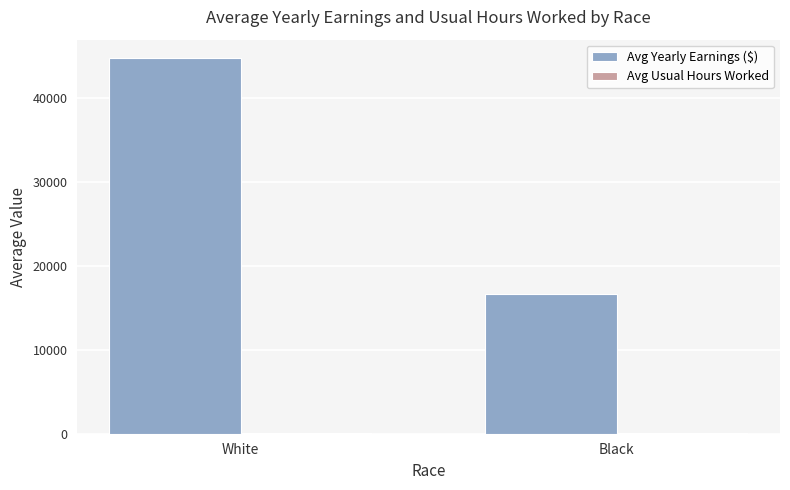

The value of Avg Yearly Earnings ($) at Black is 16625.0. True or false?

True